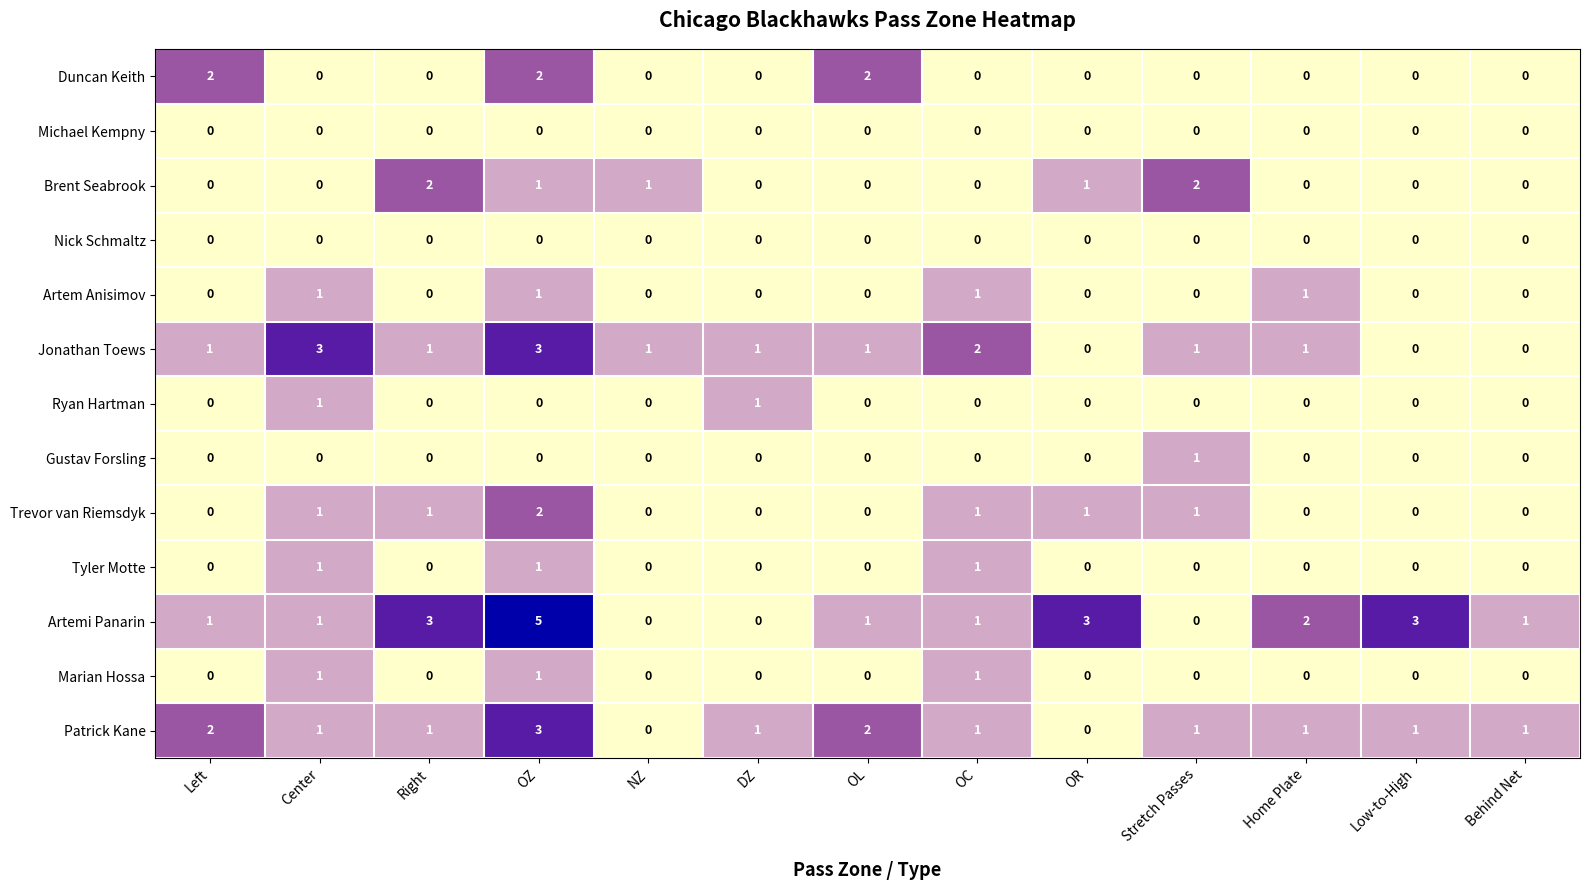

Which series has the widest spread of values?

Artemi Panarin